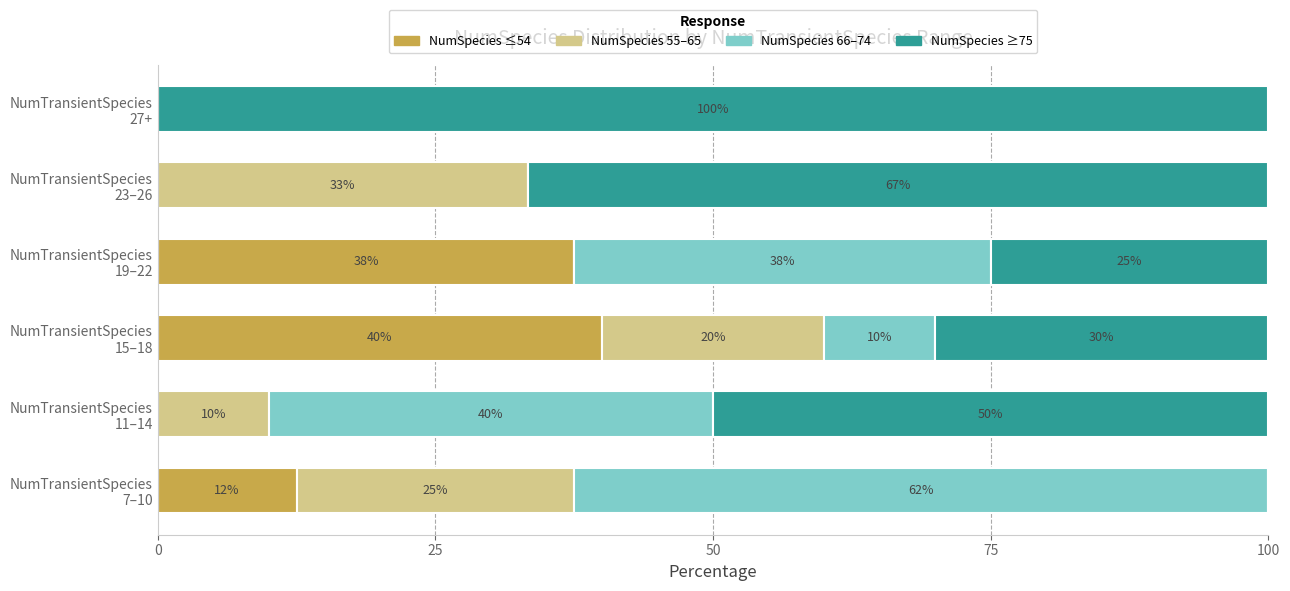

What is the maximum value for NumSpecies ≤54?

40.0